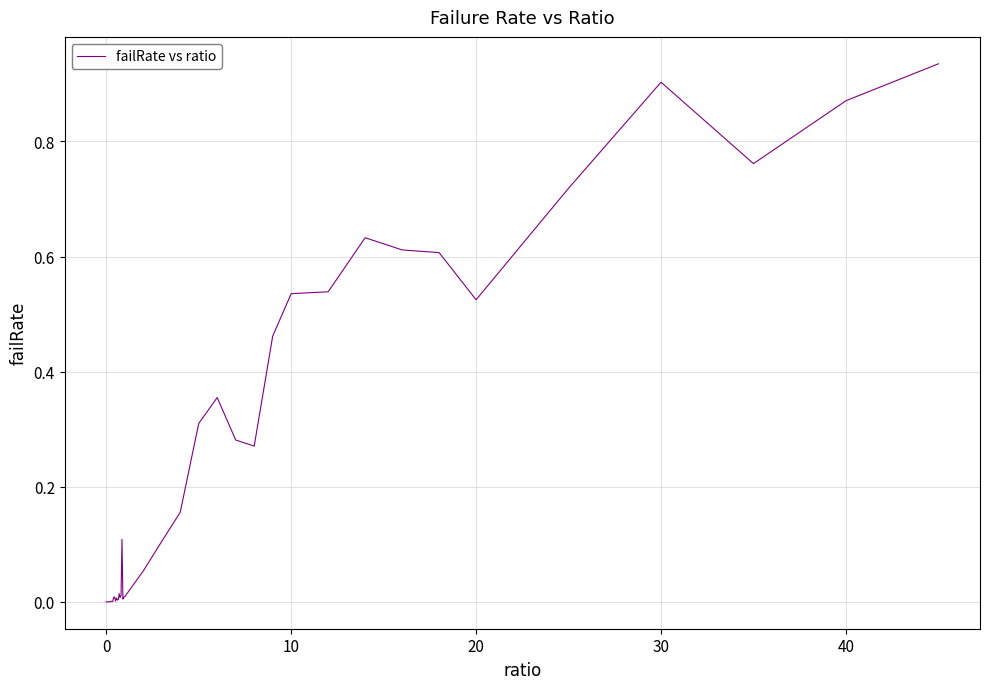

Reading left to right, transcribe all the data shown in this chart.

0.0	0.0	0.0	0.0	0.0	0.0	0.0	0.0	0.0	0.0	0.0	0.0	0.0	0.0	0.0	0.0	0.0	0.1	0.0	0.0	0.0	0.1	0.1	0.2	0.3	0.4	0.3	0.3	0.5	0.5	0.5	0.6	0.6	0.6	0.5	0.7	0.9	0.8	0.9	0.9